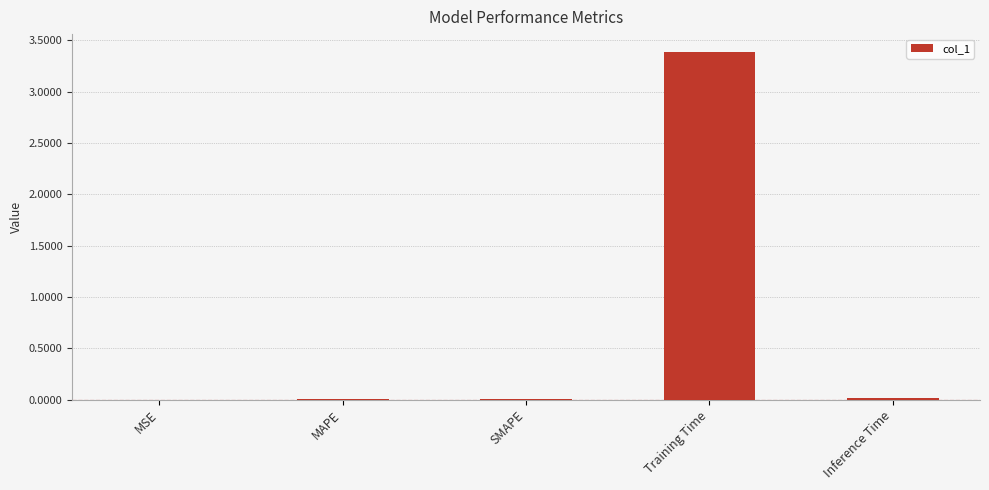

Read the value at Training Time.

3.4